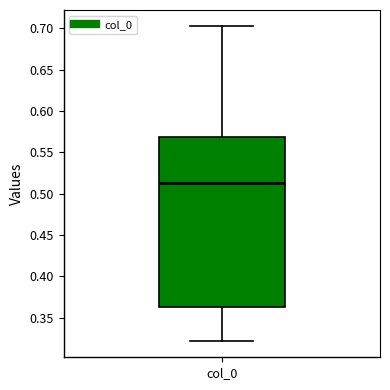

Transcribe this box plot: give where the median line is, the range the box spans, and where the two whiskers end, as read against the y-axis. The values are not printed on the chart, so give them approximately, as read against the axis.

median 0.515, box 0.365 to 0.570, whiskers 0.320 to 0.705